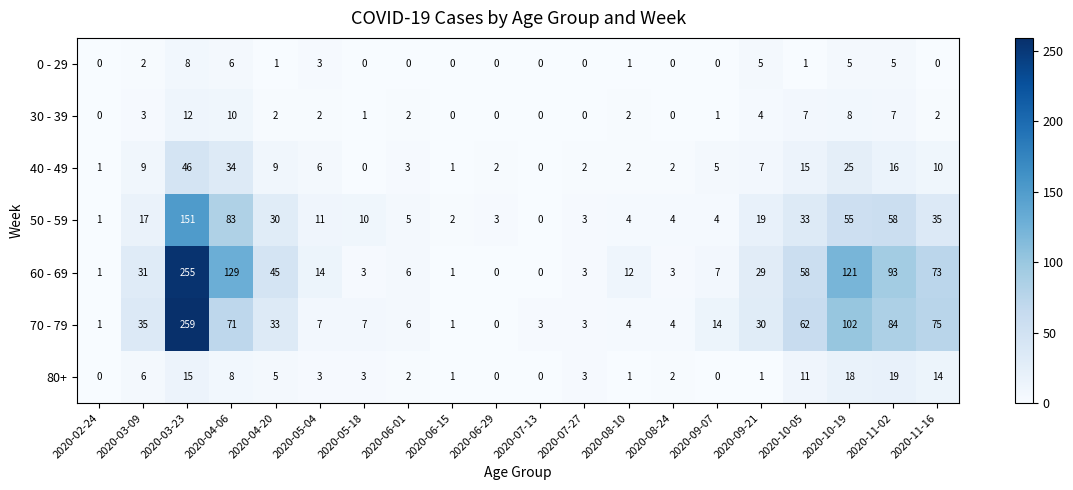

At how many categories does at least one series exceed 89?

4